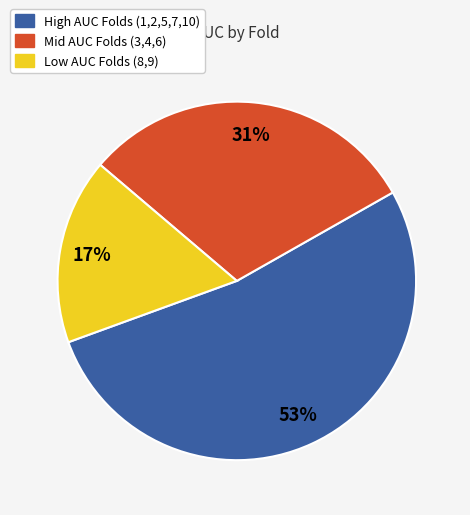

To the nearest percent, what is the average slice percentage?

33%